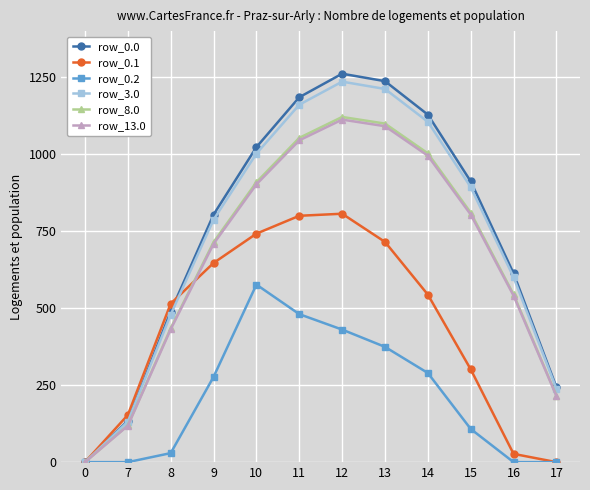

At which category is the sum across all series the highest?

12